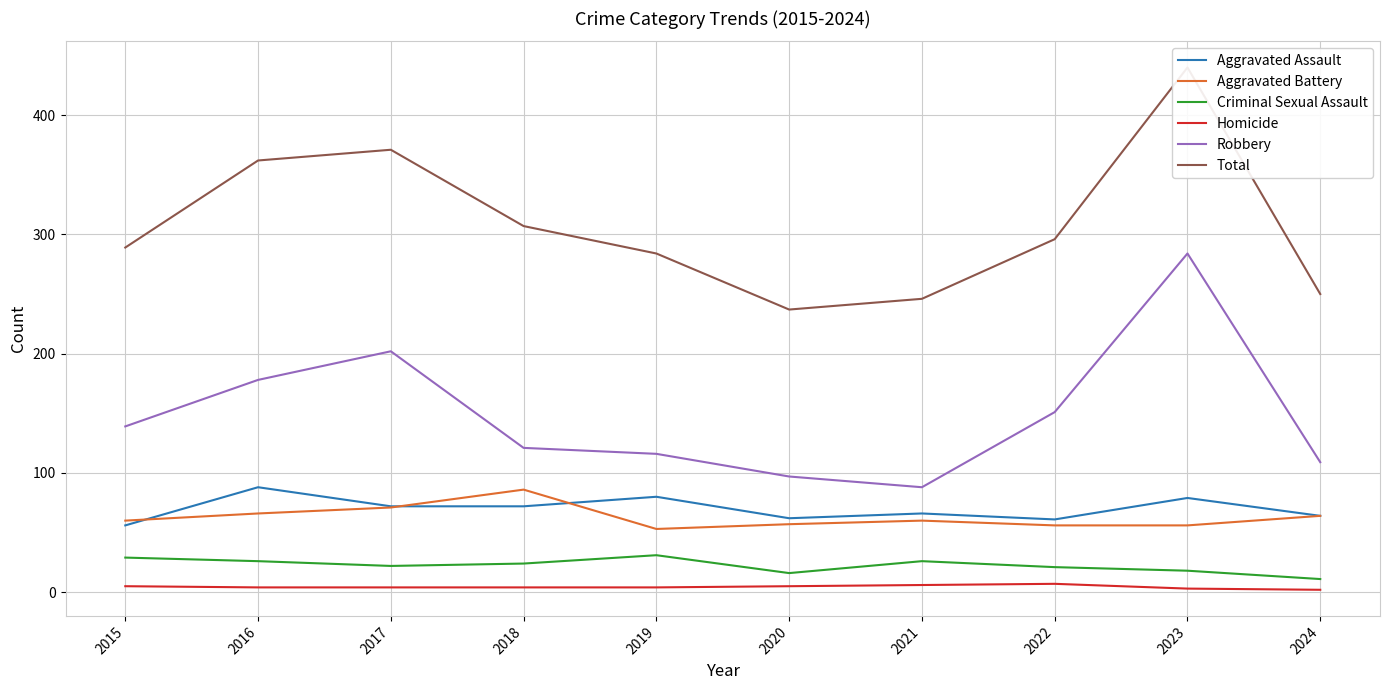

How many Homicide values are between 4 and 5?

6